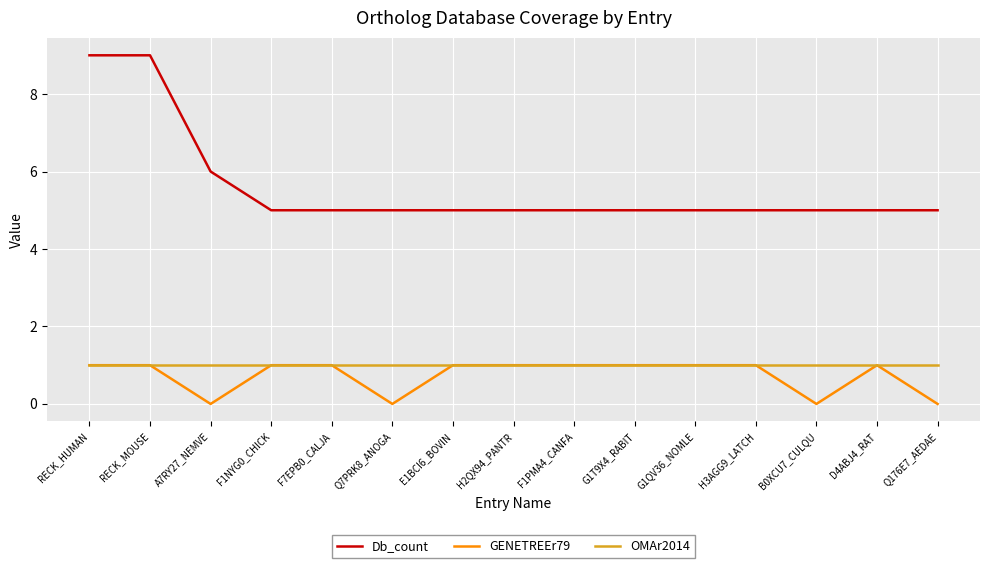

The OMAr2014 series shows 1 at B0XCU7_CULQU. True or false?

True